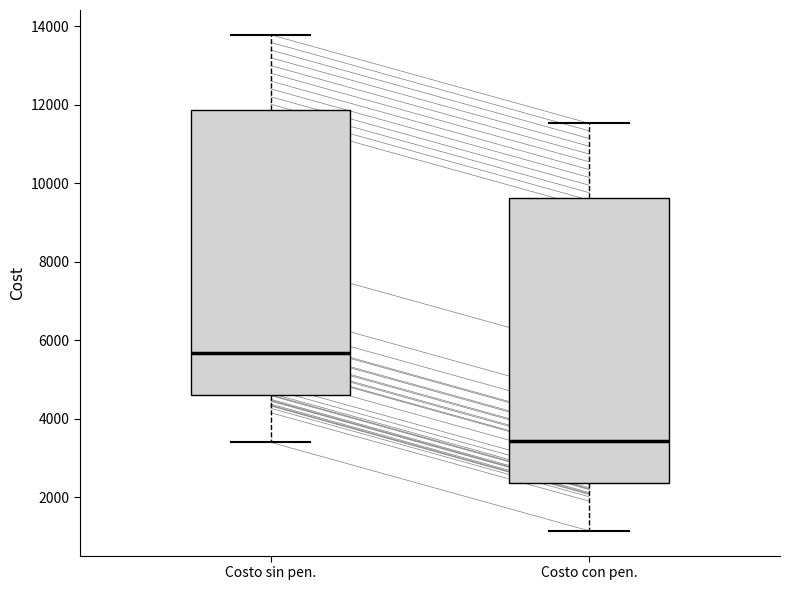

Which box's median line is the lowest?

Costo con pen.